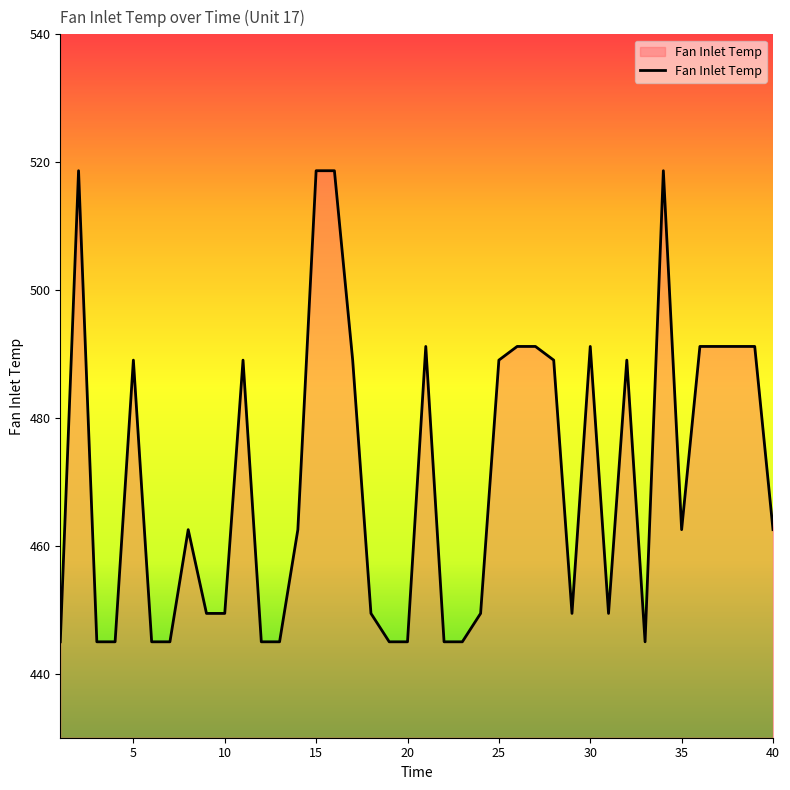

How many series are shown in this chart?

1